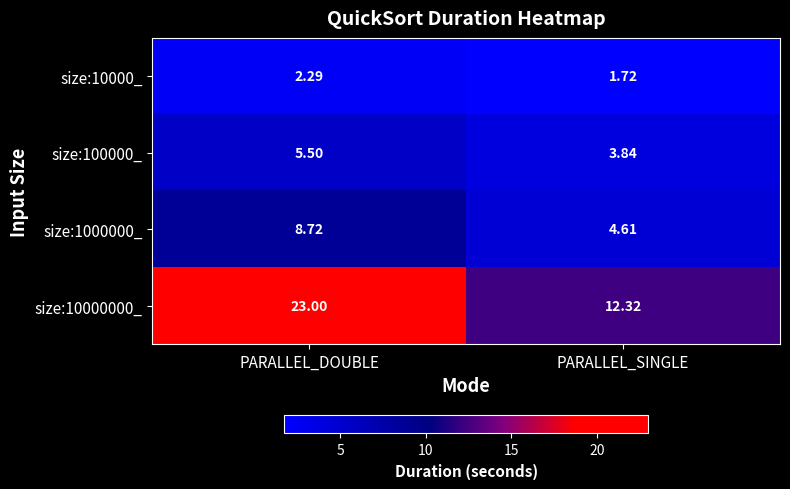

At PARALLEL_DOUBLE, list the series in order from smallest to largest.

size:10000_, size:100000_, size:1000000_, size:10000000_